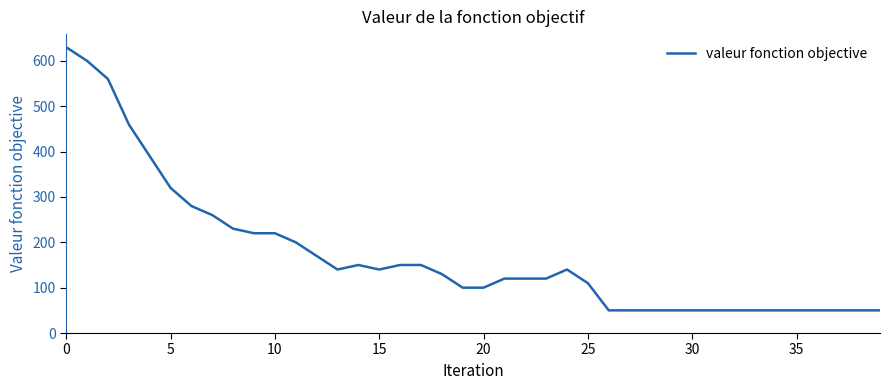

What is the minimum value shown in the chart?

50